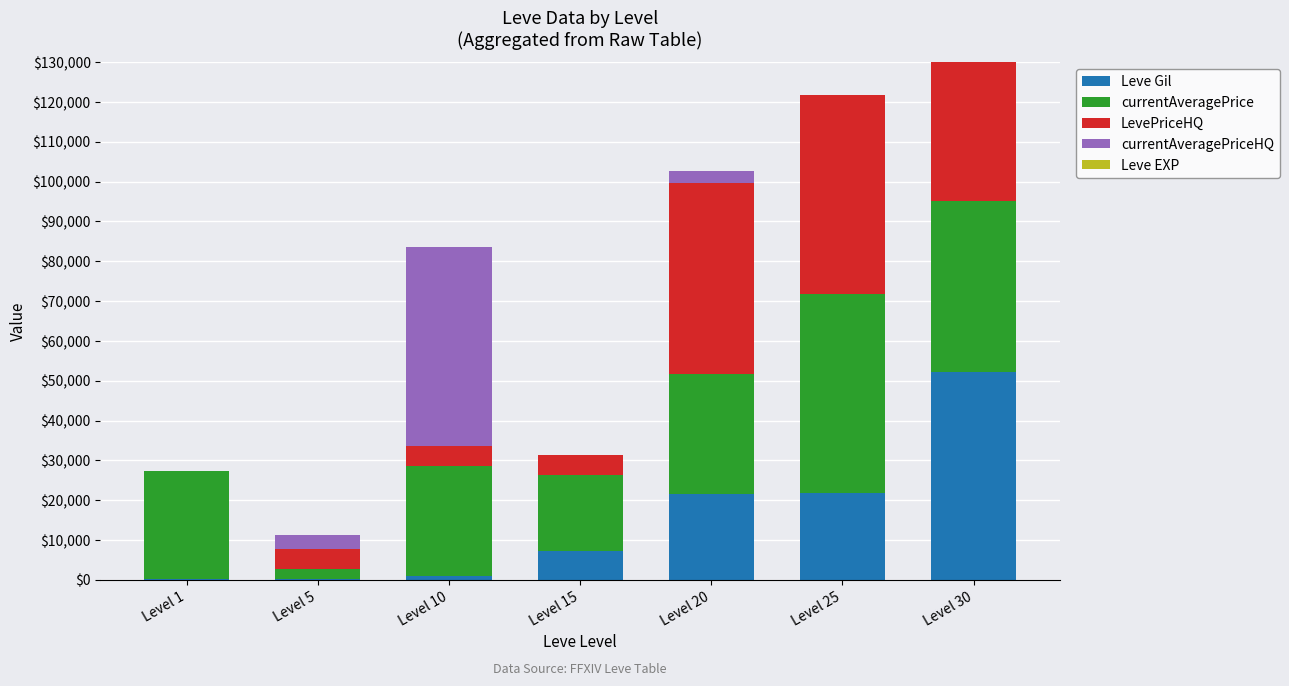

What is the approximate value of currentAveragePrice at Level 20, to the nearest 50?

30000